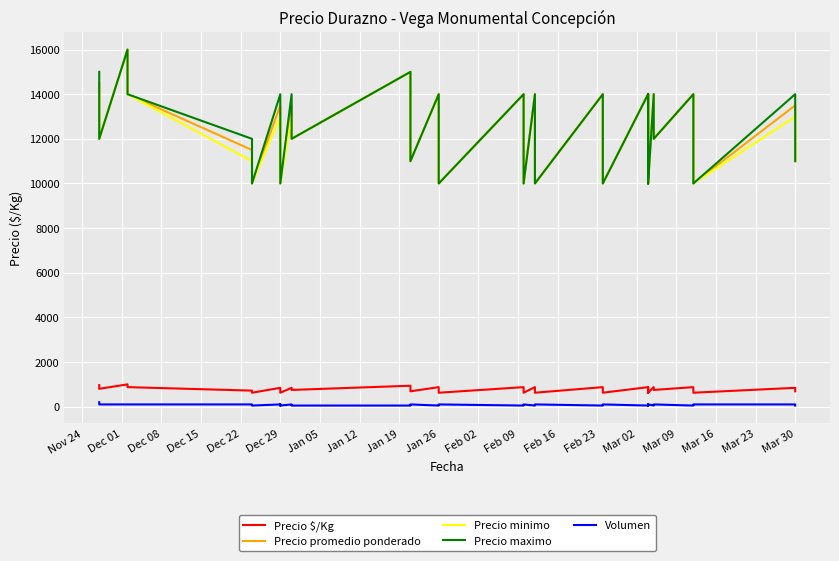

Which category has the lowest value in the Precio minimo series?

Dec 29